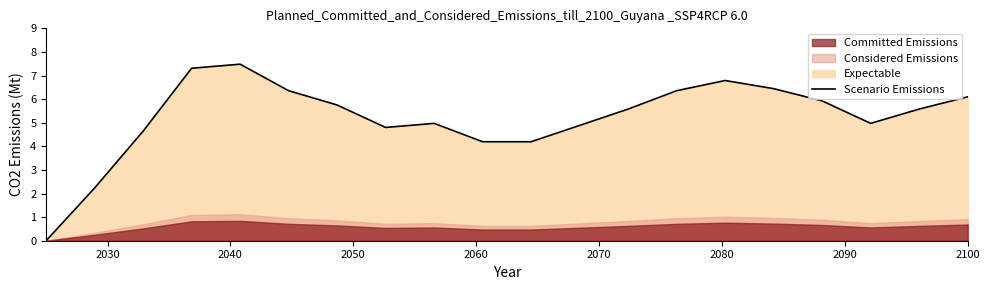

How many data points does each series have?

20